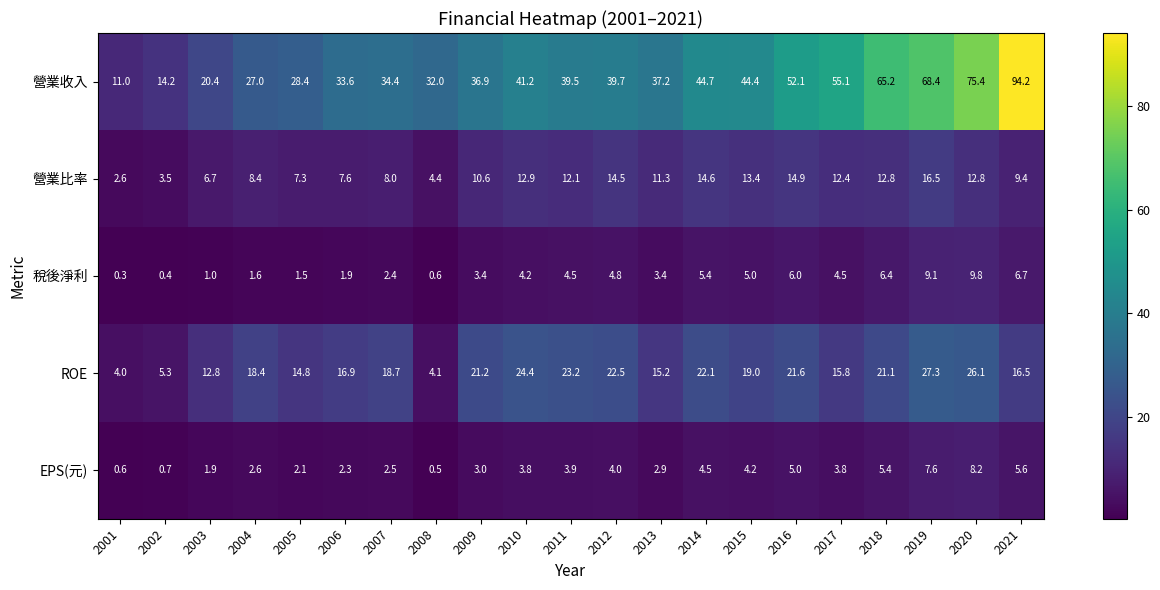

What value does the 稅後淨利 series have at 2006?

1.9